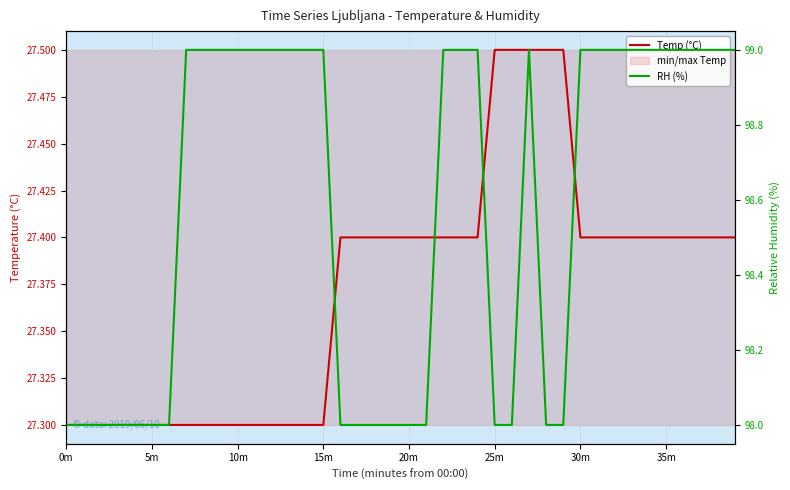

Which series has the widest spread of values?

RH (%)